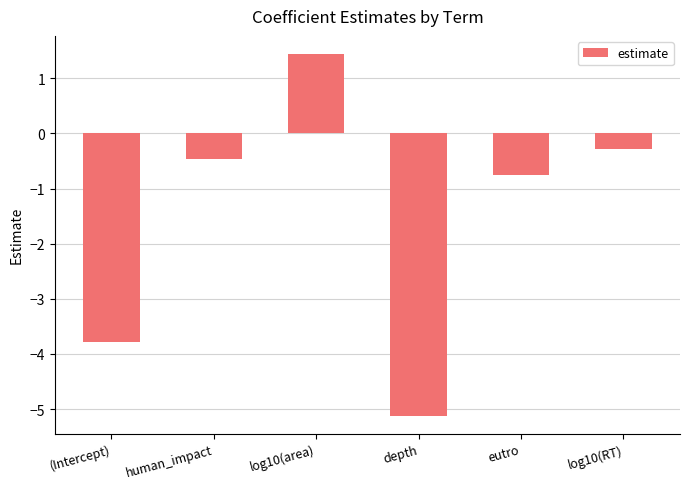

How many data points are above 0?

1